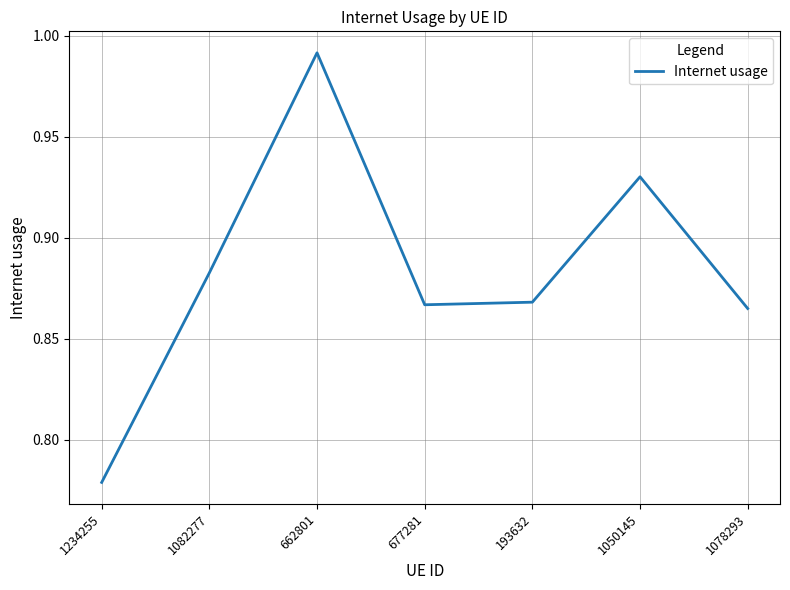

What is the change in value from 1234255 to 1082277?

+0.1